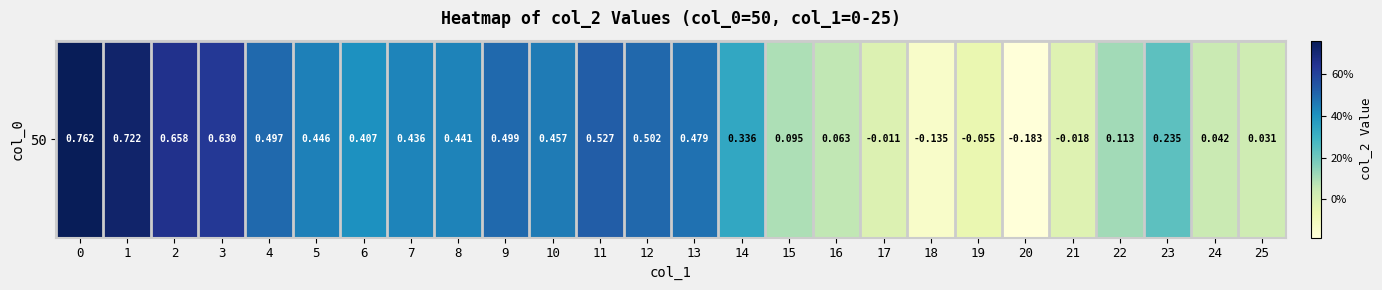

What is the sum of the values at 10 and 23?

0.7